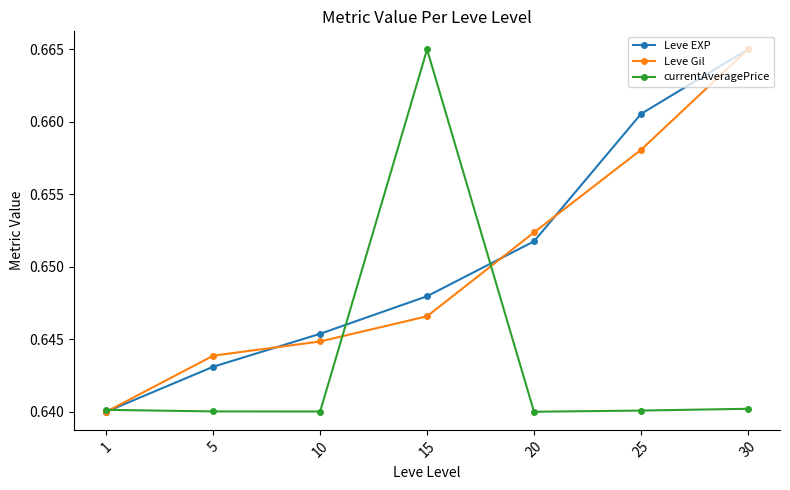

What is the total value across all series at 10?

1.9